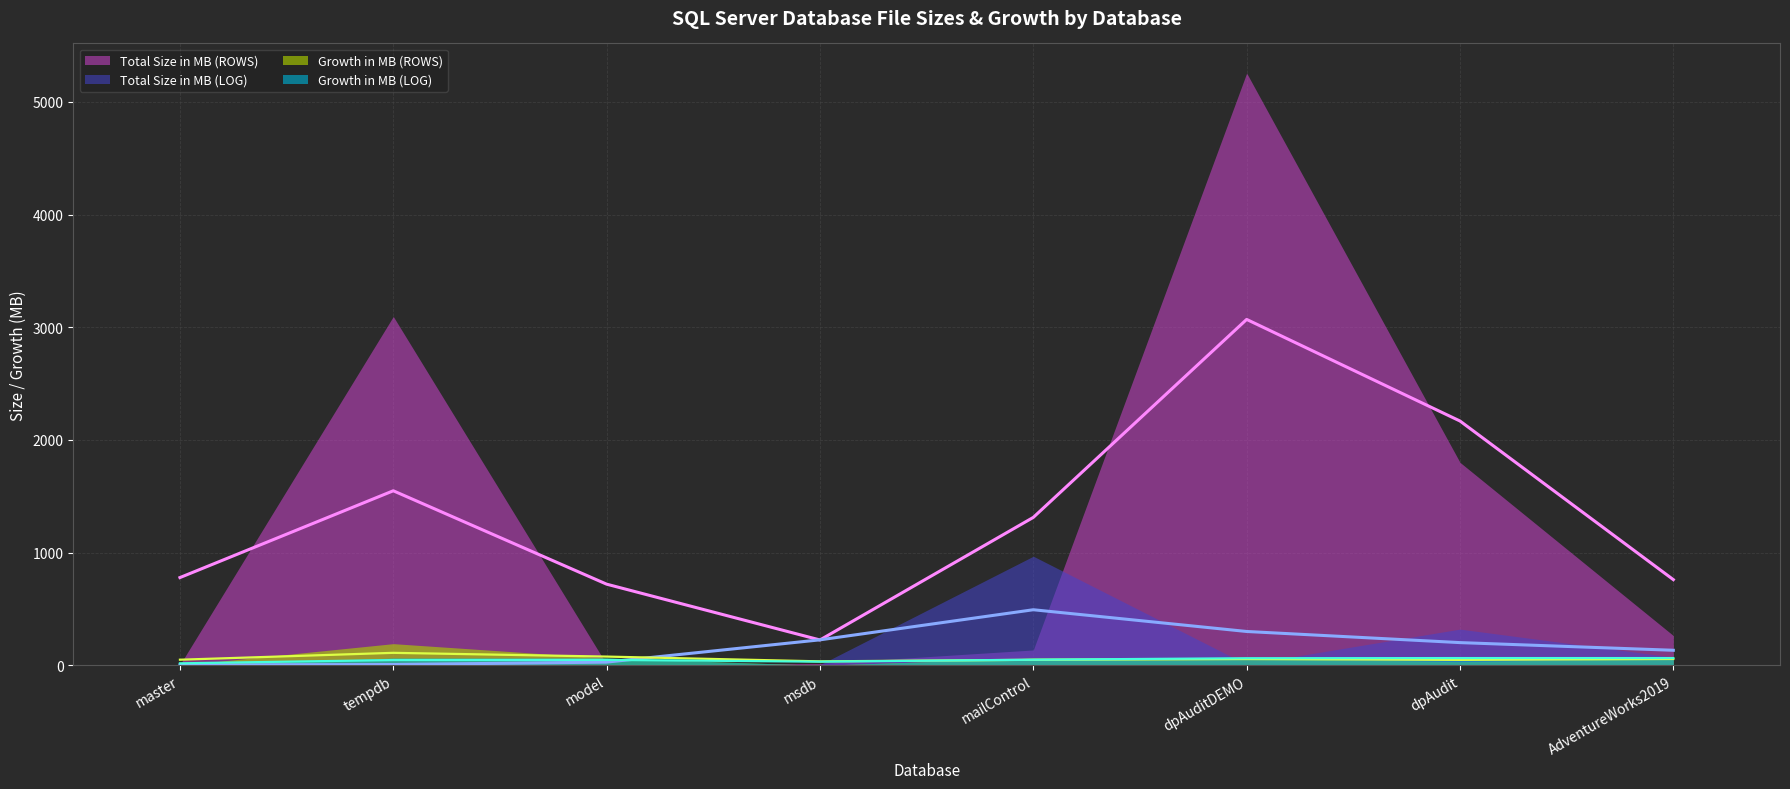

At AdventureWorks2019, list the series in order from smallest to largest.

Growth in MB (ROWS), Growth in MB (LOG), Total Size in MB (LOG), Total Size in MB (ROWS)